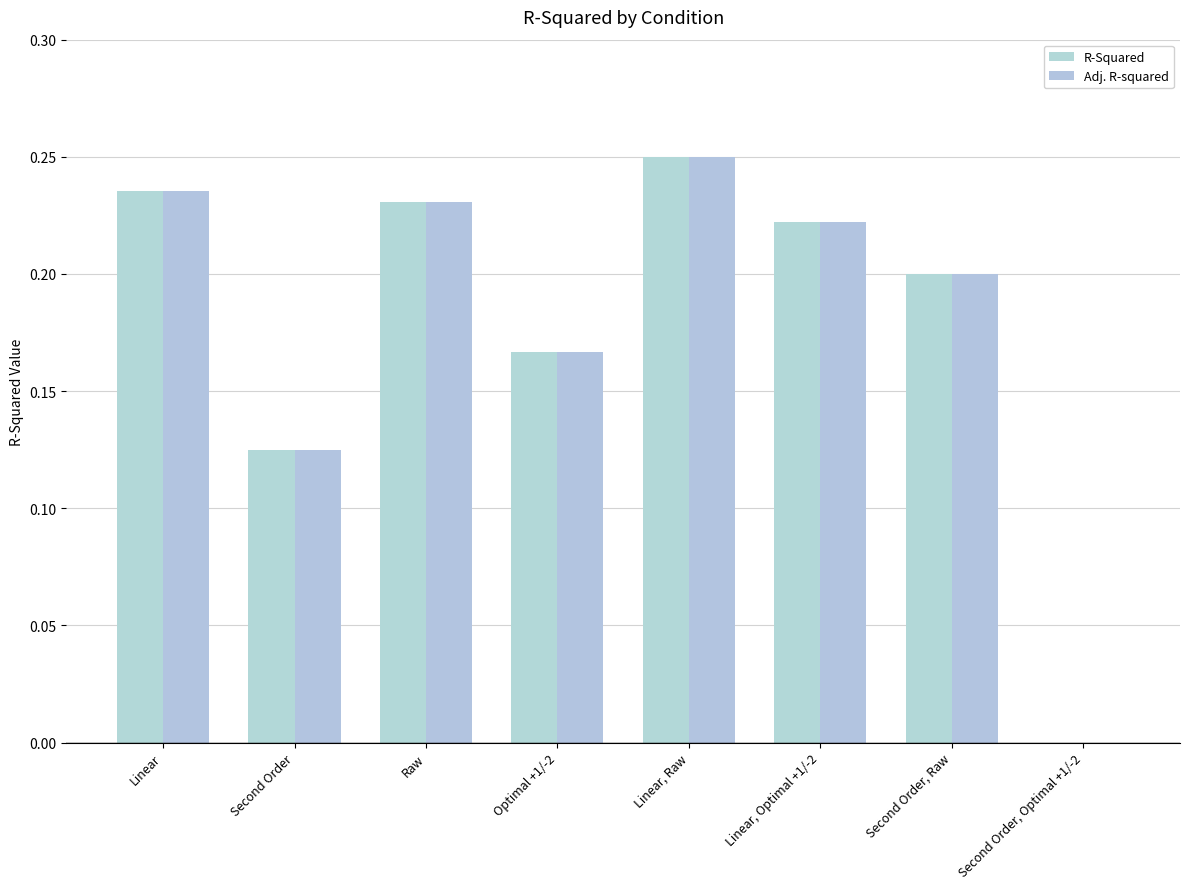

What is the approximate value of R-Squared at Raw?

0.2